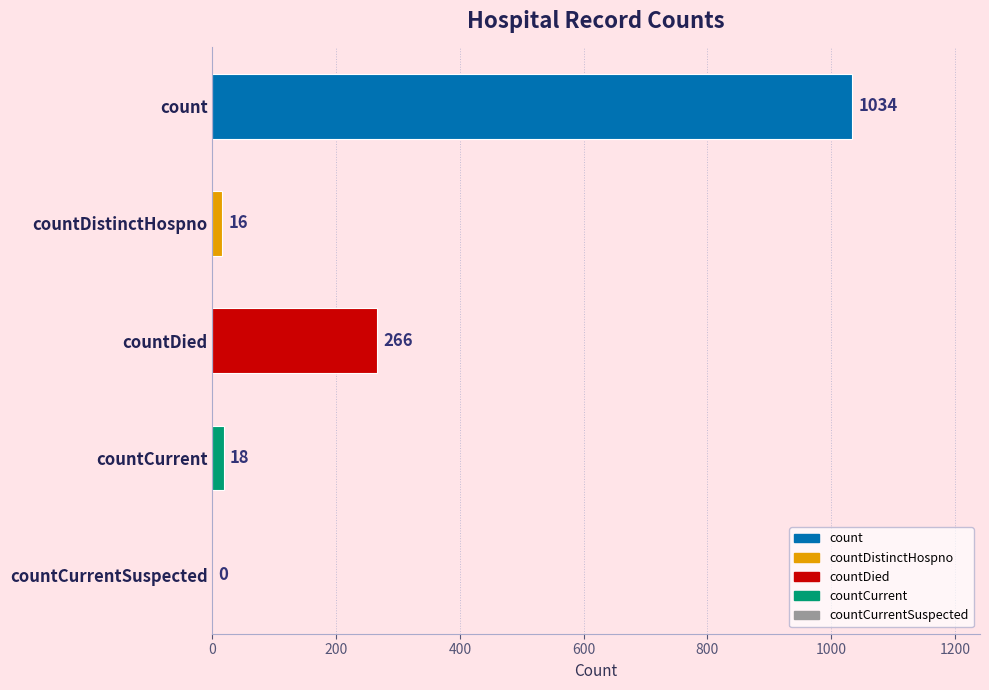

What is the maximum value shown in the chart?

1034